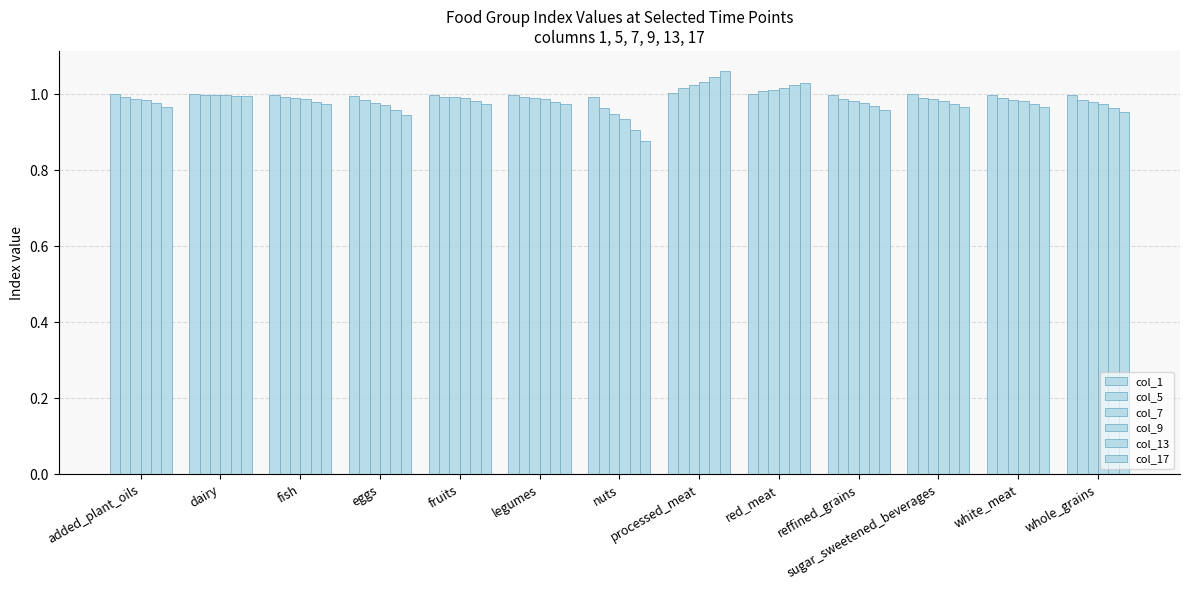

Reading right to left, list all the values displayed in this chart.

col_1: whole_grains=1.0	white_meat=1.0	sugar_sweetened_beverages=1.0	reffined_grains=1.0	red_meat=1.0	processed_meat=1.0	nuts=1.0	legumes=1.0	fruits=1.0	eggs=1.0	fish=1.0	dairy=1.0	added_plant_oils=1.0
col_5: whole_grains=1.0	white_meat=1.0	sugar_sweetened_beverages=1.0	reffined_grains=1.0	red_meat=1.0	processed_meat=1.0	nuts=1.0	legumes=1.0	fruits=1.0	eggs=1.0	fish=1.0	dairy=1.0	added_plant_oils=1.0
col_7: whole_grains=1.0	white_meat=1.0	sugar_sweetened_beverages=1.0	reffined_grains=1.0	red_meat=1.0	processed_meat=1.0	nuts=0.9	legumes=1.0	fruits=1.0	eggs=1.0	fish=1.0	dairy=1.0	added_plant_oils=1.0
col_9: whole_grains=1.0	white_meat=1.0	sugar_sweetened_beverages=1.0	reffined_grains=1.0	red_meat=1.0	processed_meat=1.0	nuts=0.9	legumes=1.0	fruits=1.0	eggs=1.0	fish=1.0	dairy=1.0	added_plant_oils=1.0
col_13: whole_grains=1.0	white_meat=1.0	sugar_sweetened_beverages=1.0	reffined_grains=1.0	red_meat=1.0	processed_meat=1.0	nuts=0.9	legumes=1.0	fruits=1.0	eggs=1.0	fish=1.0	dairy=1.0	added_plant_oils=1.0
col_17: whole_grains=1.0	white_meat=1.0	sugar_sweetened_beverages=1.0	reffined_grains=1.0	red_meat=1.0	processed_meat=1.1	nuts=0.9	legumes=1.0	fruits=1.0	eggs=0.9	fish=1.0	dairy=1.0	added_plant_oils=1.0